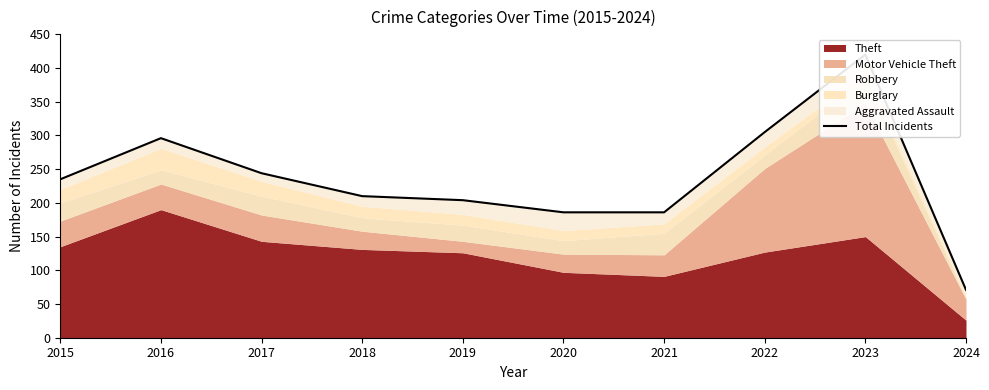

What is the ratio of the value at 2021 to the value at 2016?

0.6